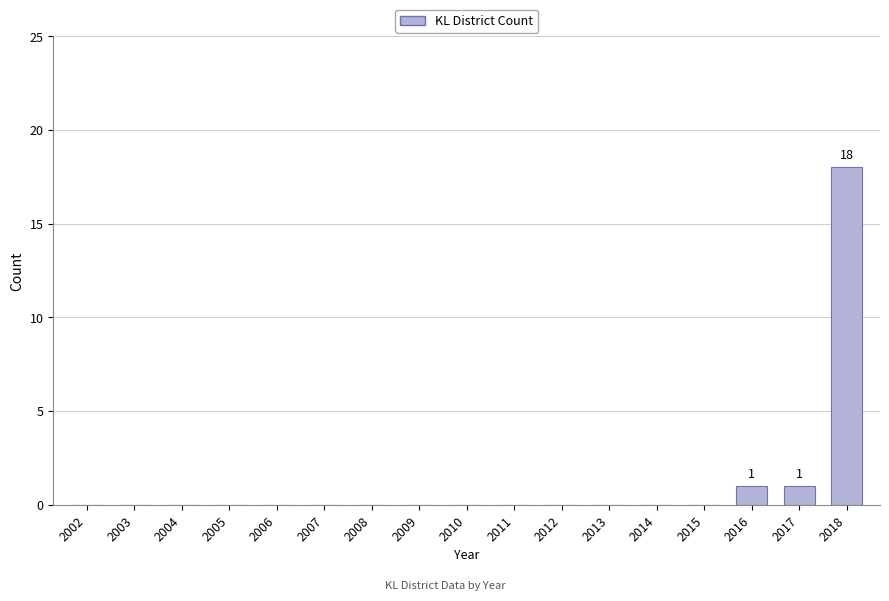

Is it true that the value at 2010 is 0?

True